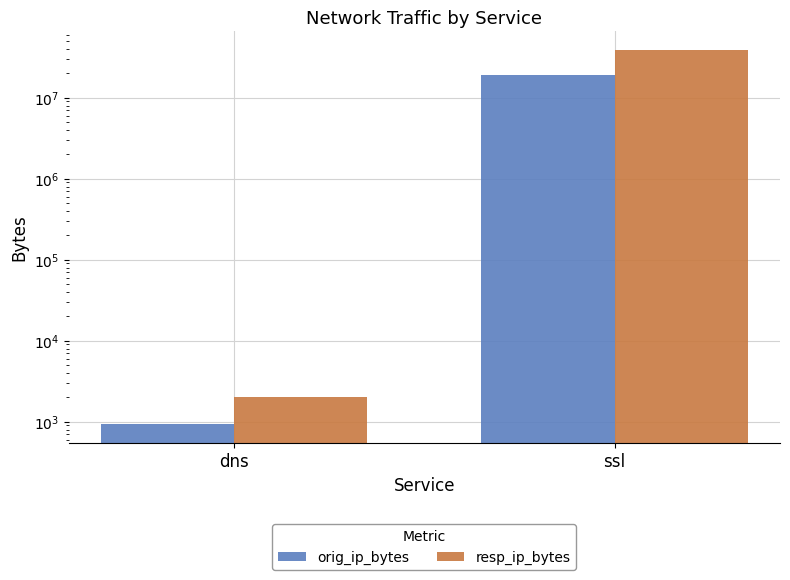

The resp_ip_bytes series shows 3117 at dns. True or false?

False